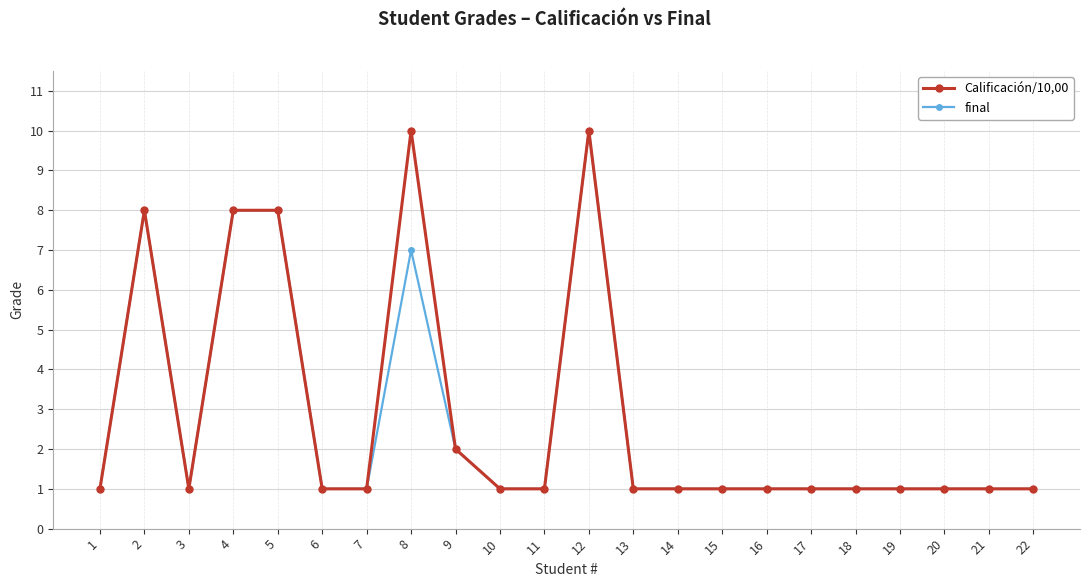

At which label does final reach its peak?

12